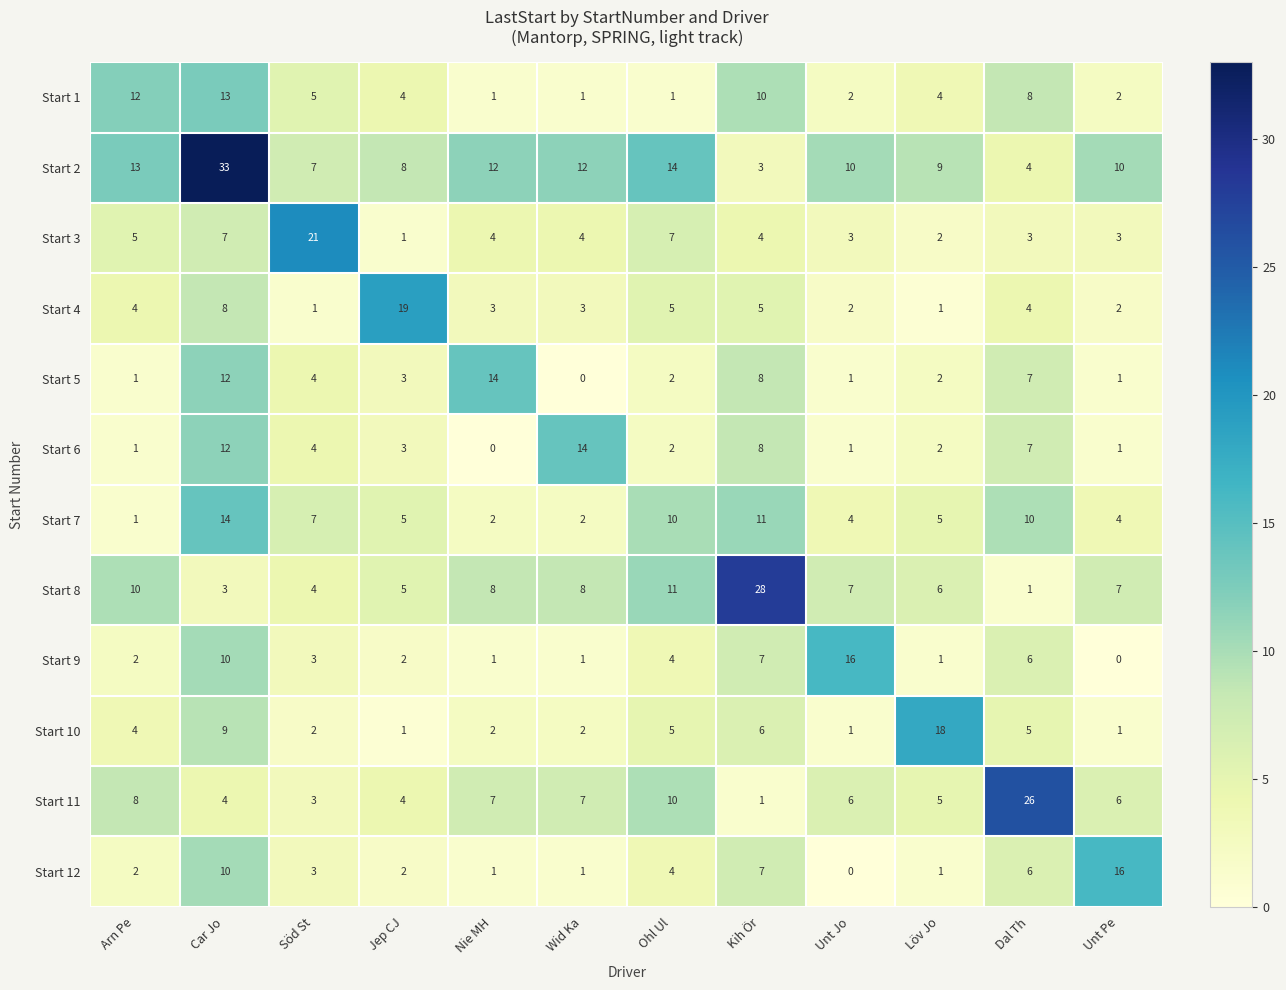

At which category does the chart reach its peak across all series?

Car Jo